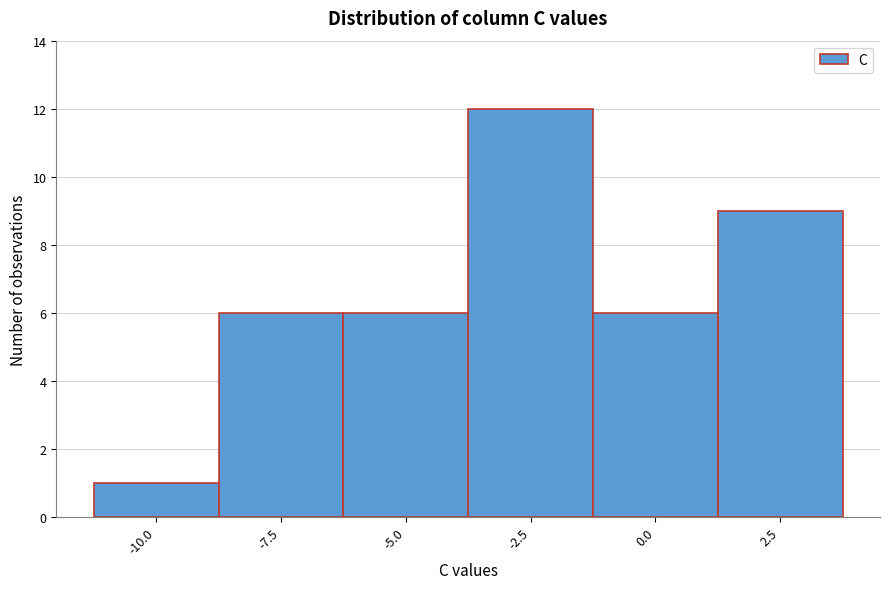

Reading right to left, transcribe all the data shown in this chart.

2.5=9	0.0=6	-2.5=12	-5.0=6	-7.5=6	-10.0=1